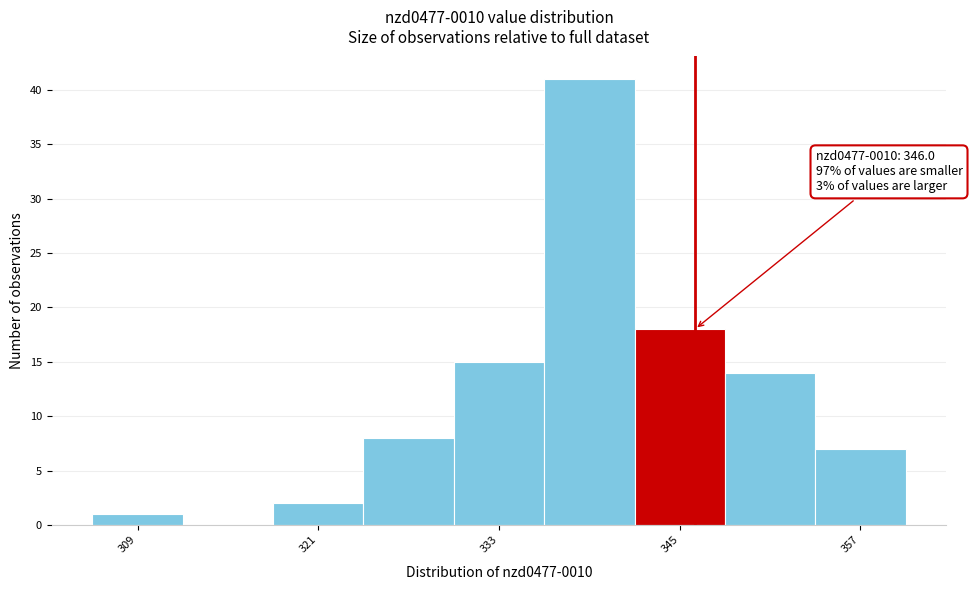

Around what value on the x-axis is the tallest bar? Give the approximate position of its centre, as read against the axis.

340